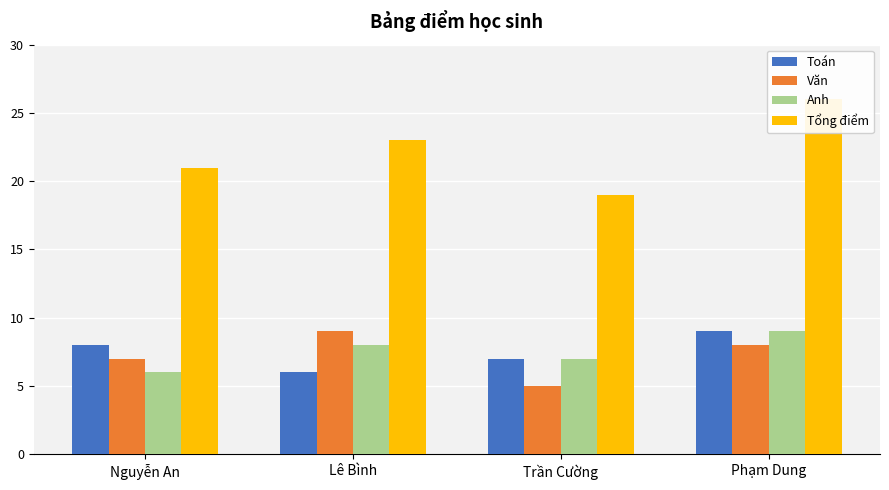

Reading left to right, list all the values displayed in this chart.

Toán: Nguyễn An=8	Lê Bình=6	Trần Cường=7	Phạm Dung=9
Văn: Nguyễn An=7	Lê Bình=9	Trần Cường=5	Phạm Dung=8
Anh: Nguyễn An=6	Lê Bình=8	Trần Cường=7	Phạm Dung=9
Tổng điểm: Nguyễn An=21	Lê Bình=23	Trần Cường=19	Phạm Dung=26